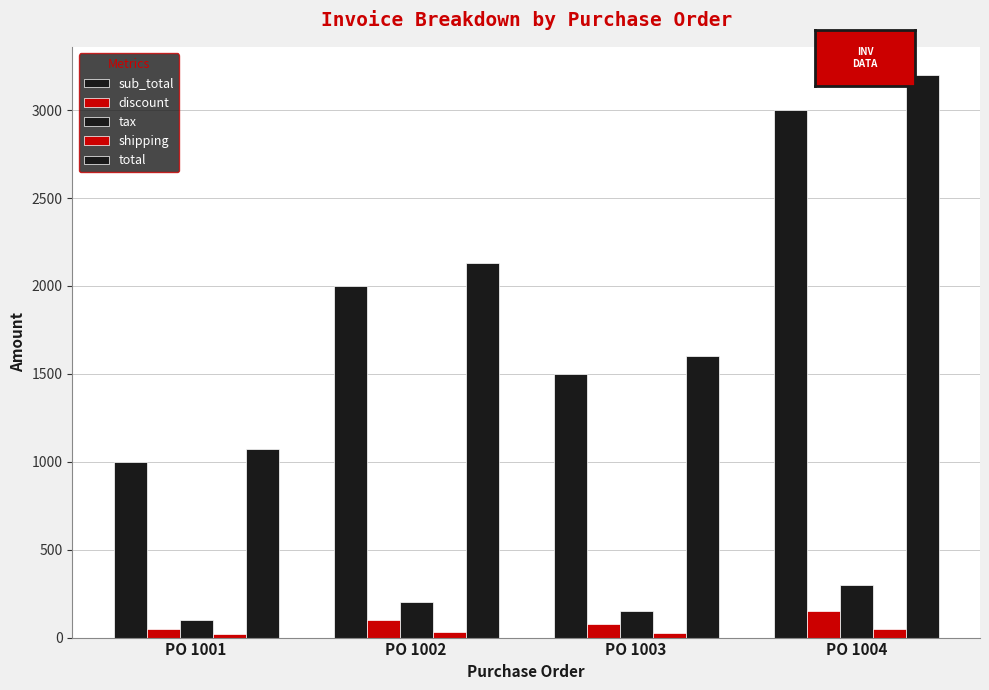

What is the sum of all total values?

8000